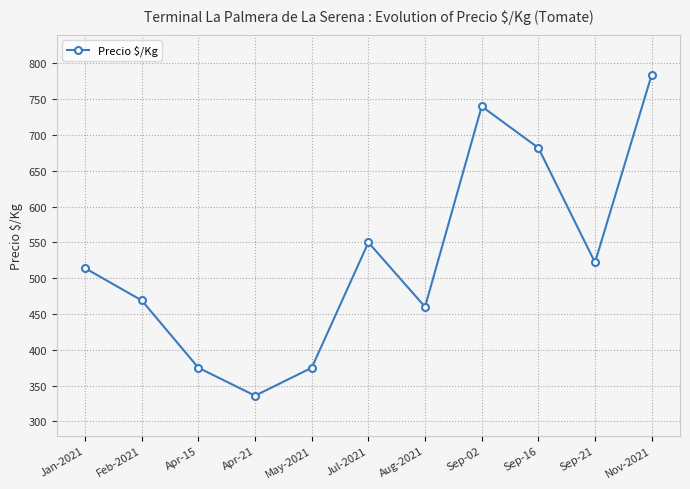

What is the approximate value at Aug-2021?

460